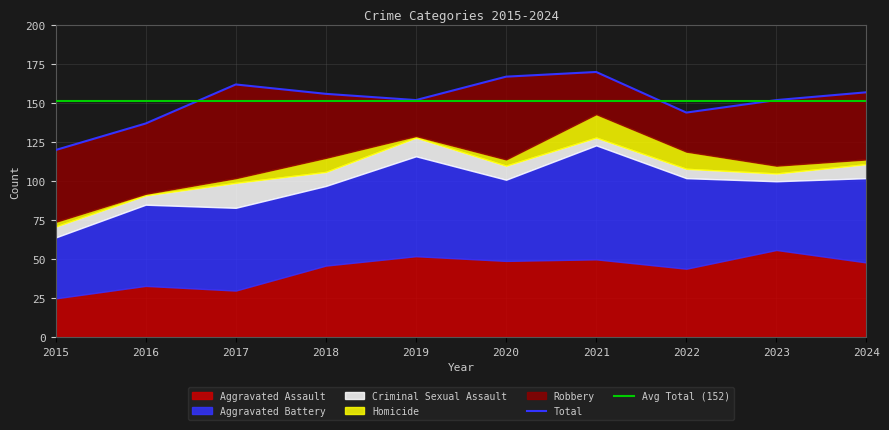

Is the value of Aggravated Assault at 2016 greater than the value of Criminal Sexual Assault at 2018?

Yes